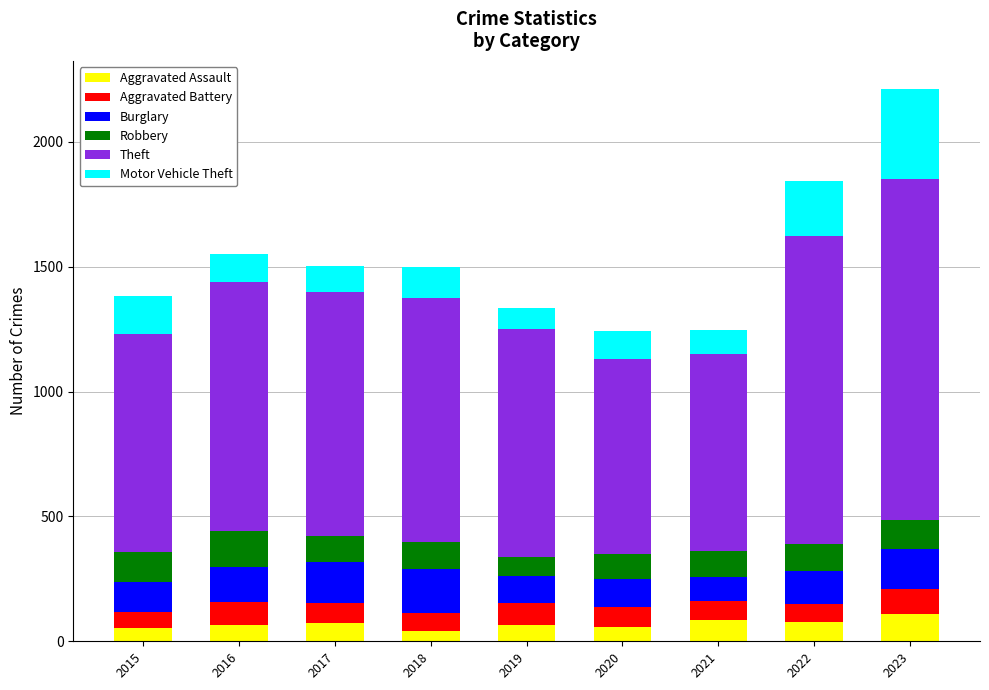

What is the highest value of the Aggravated Assault series?

110